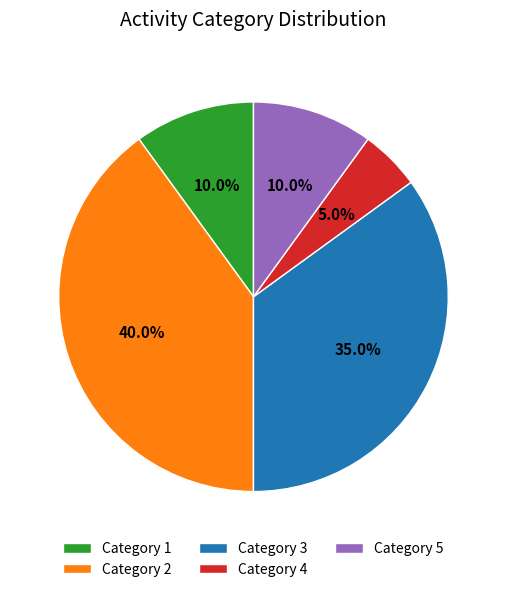

What is the ratio of the value at Category 4 to the value at Category 1?

0.5